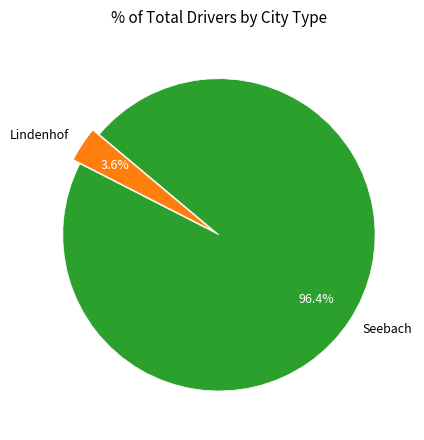

To the nearest percent, what is the combined percentage of Lindenhof and Seebach?

100%